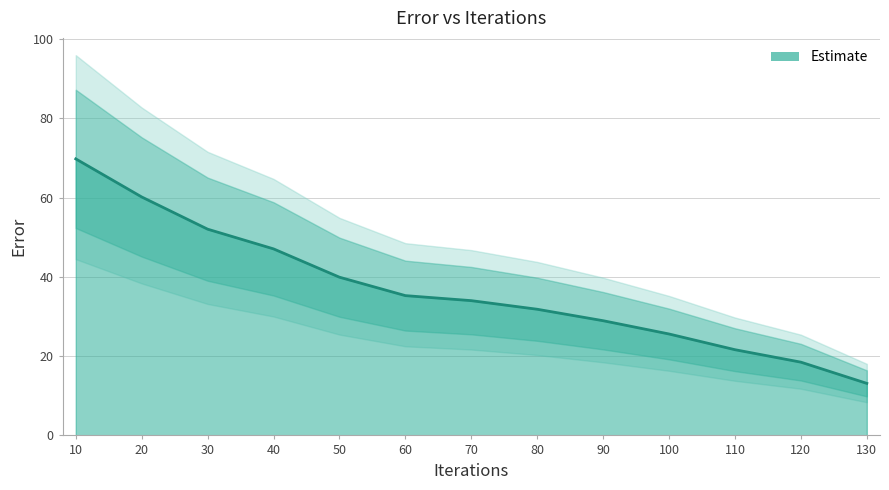

What is the value of the 1st point from the left?

69.8